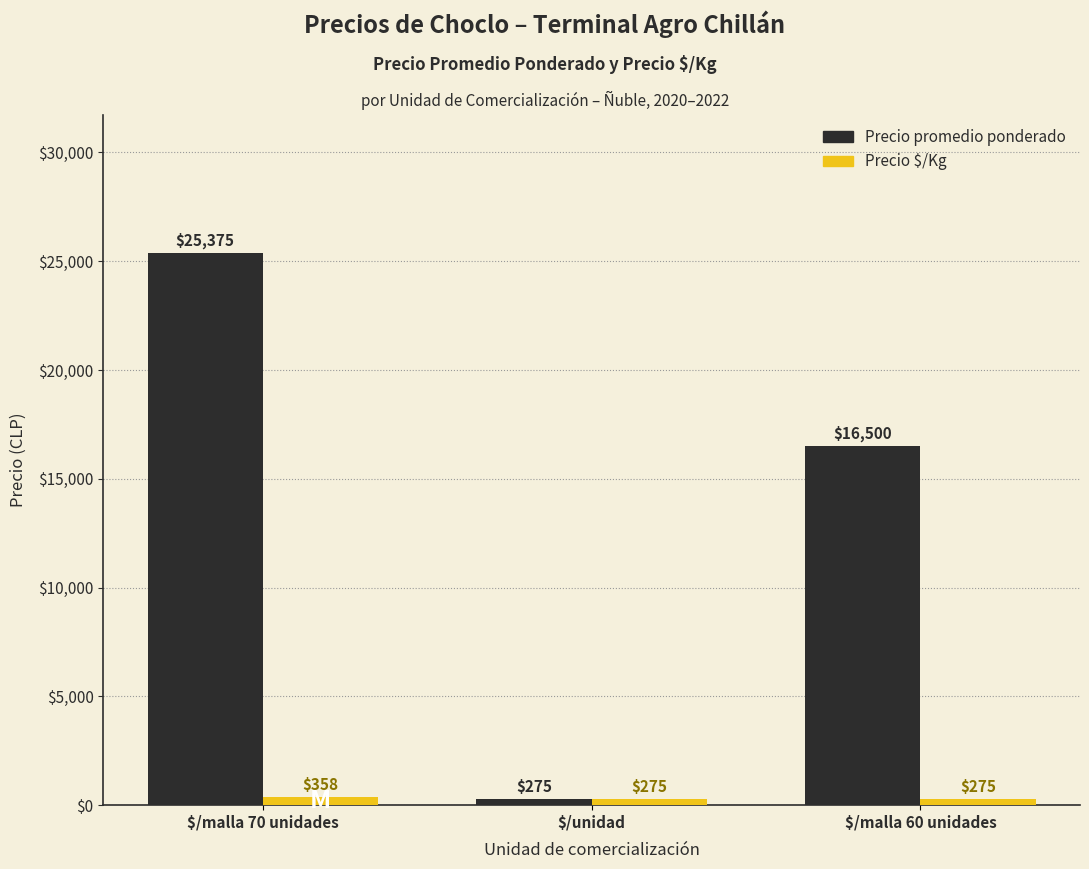

Reading left to right, what are all the values shown in this chart?

Precio promedio ponderado: 25375	275	16500
Precio $/Kg: 358	275	275